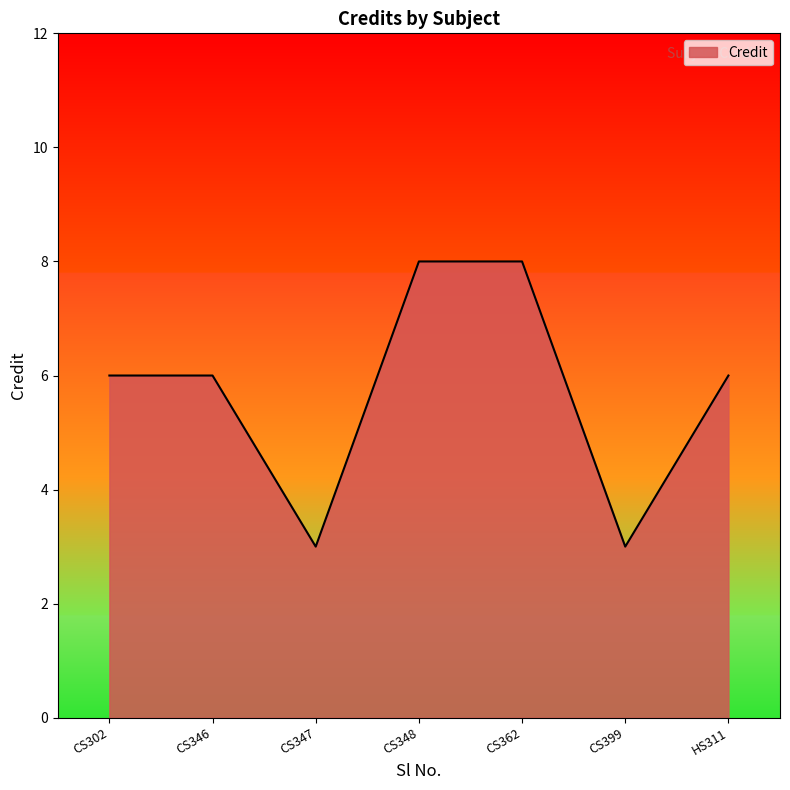

How many categories are shown in the chart?

7